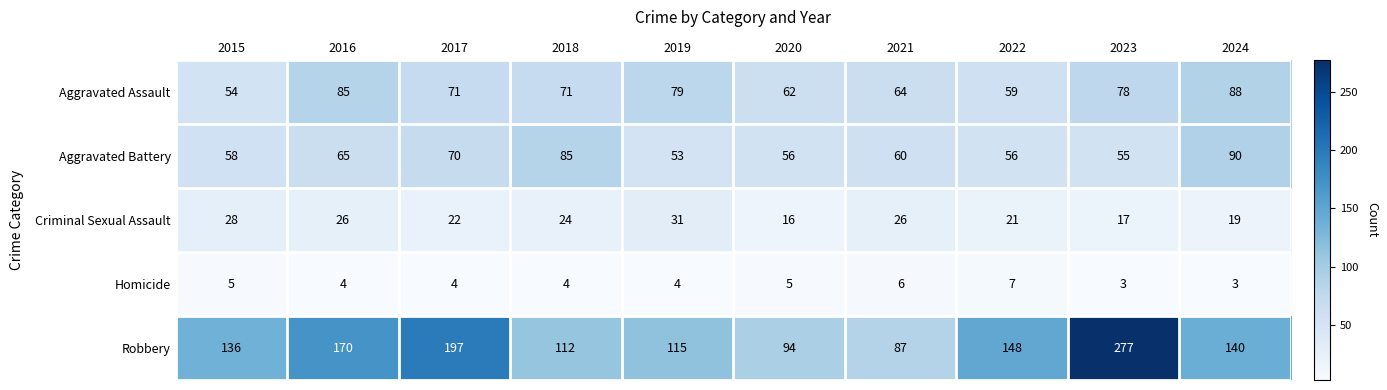

Count the number of categories in the chart.

10